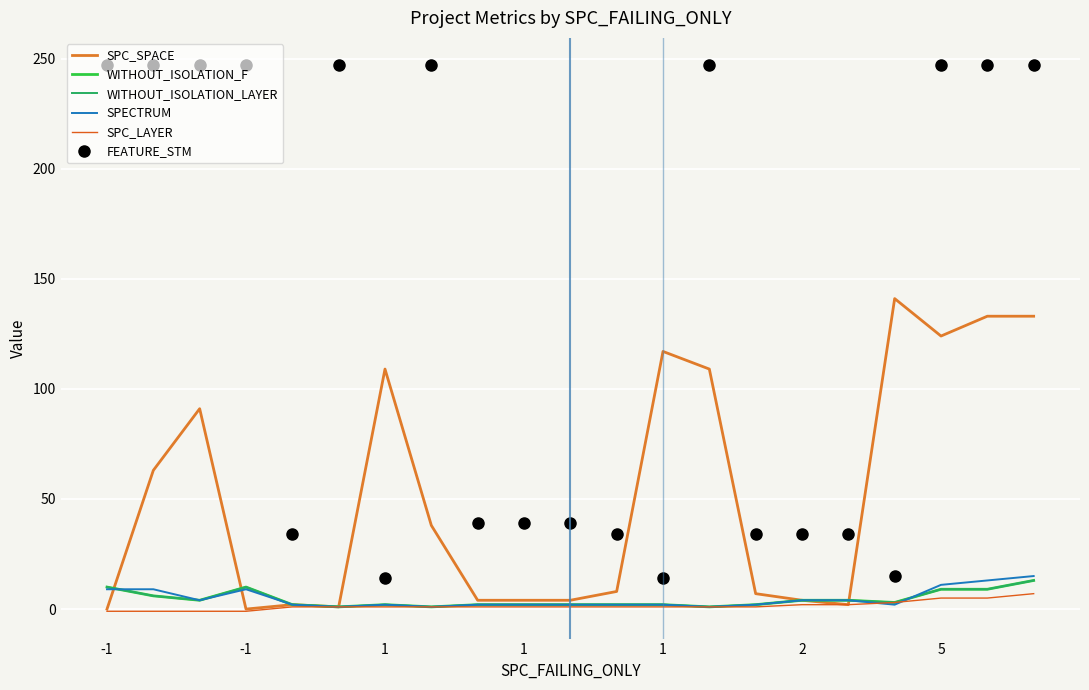

Rank the categories by WITHOUT_ISOLATION_LAYER value from highest to lowest.

20, -1, 1, 18, 19, -1, 1, 15, 16, 17, 1, 5, 8, 9, 10, 11, 12, 14, 2, 7, 13